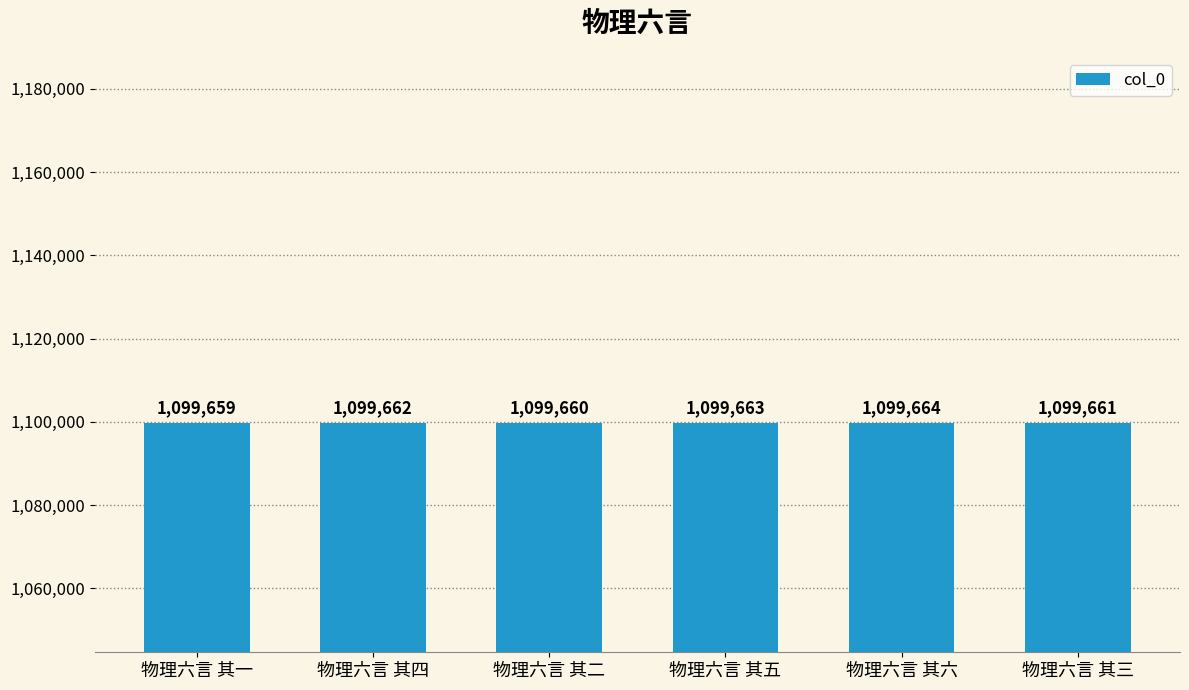

What is the label of the 3rd bar from the right?

物理六言 其五